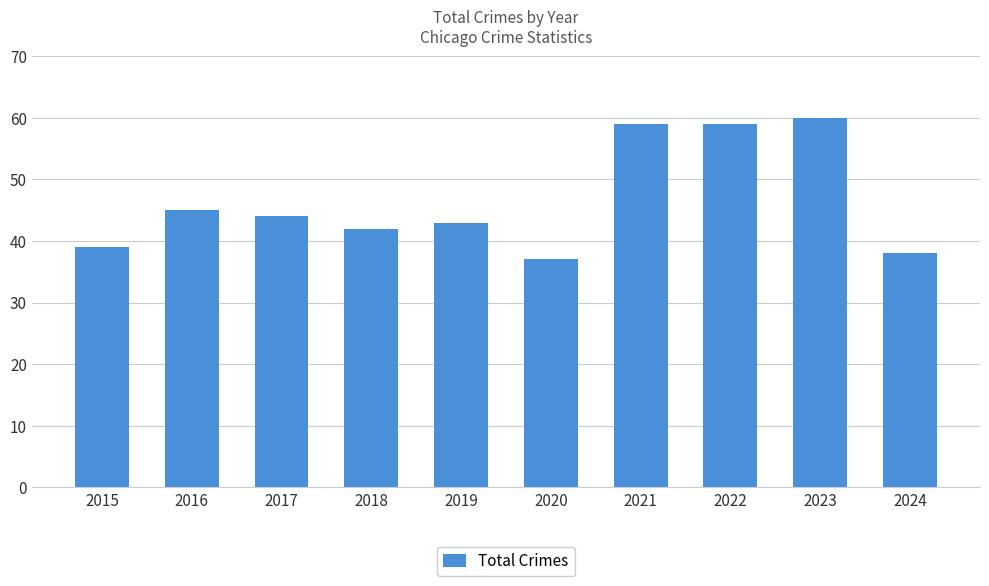

How many bars are there in total?

10